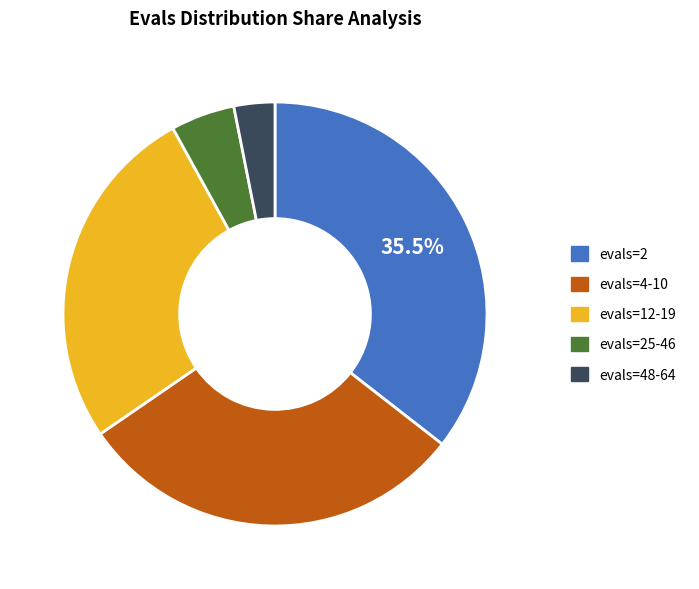

Rank the categories by value from highest to lowest.

evals=2, evals=4-10, evals=12-19, evals=25-46, evals=48-64